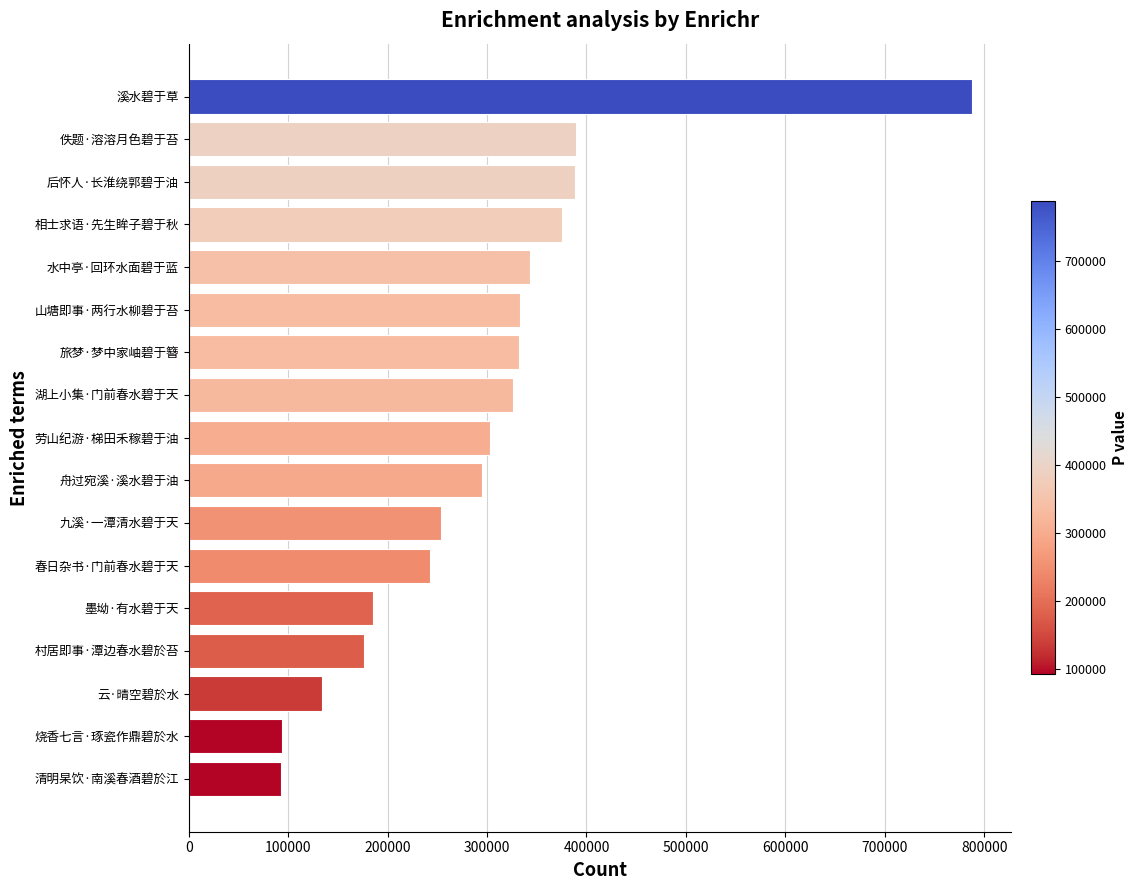

The chart shows a value of 53291 at 烧香七言·琢瓷作鼎碧於水. True or false?

False